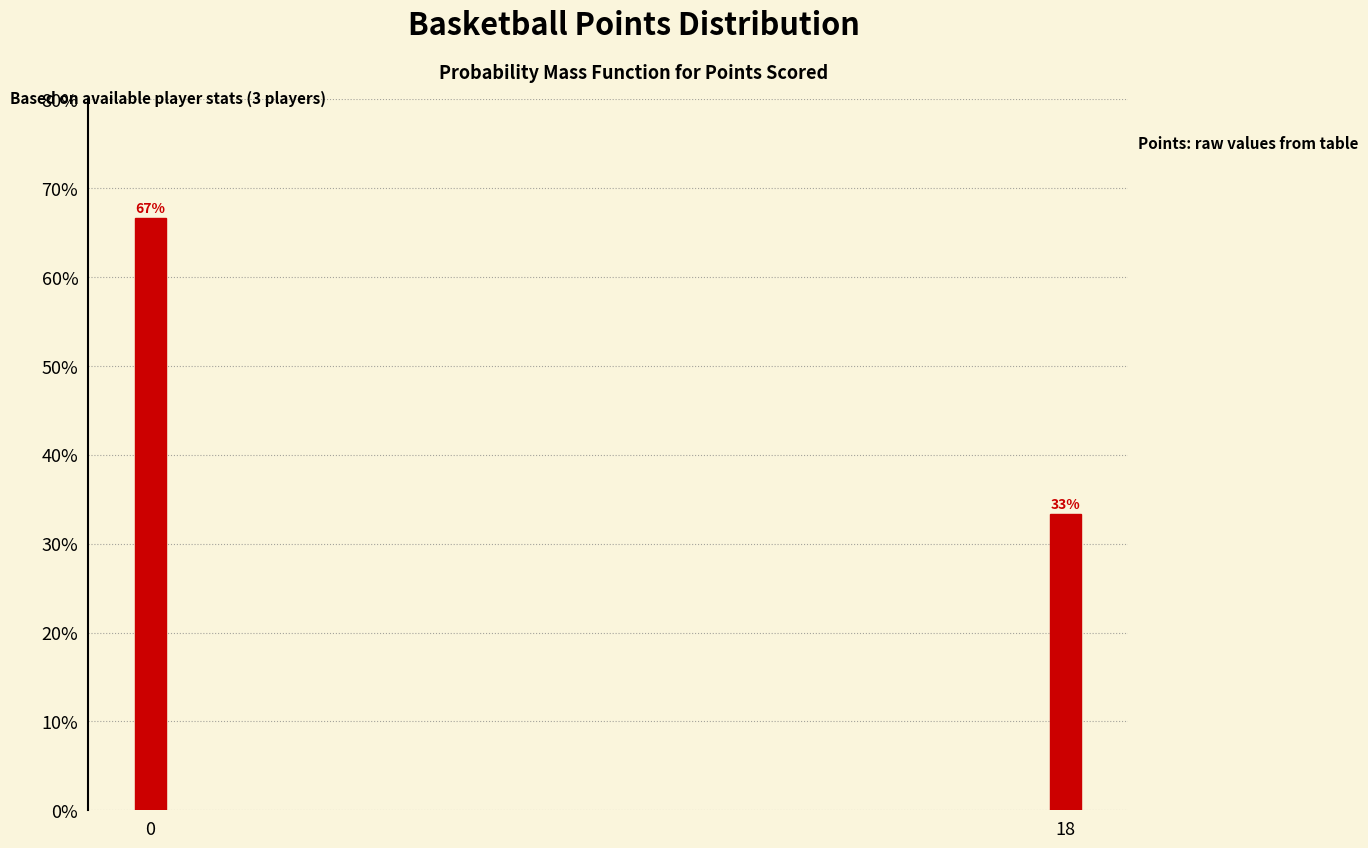

What is the value of the 2nd bar from the left?

33.3